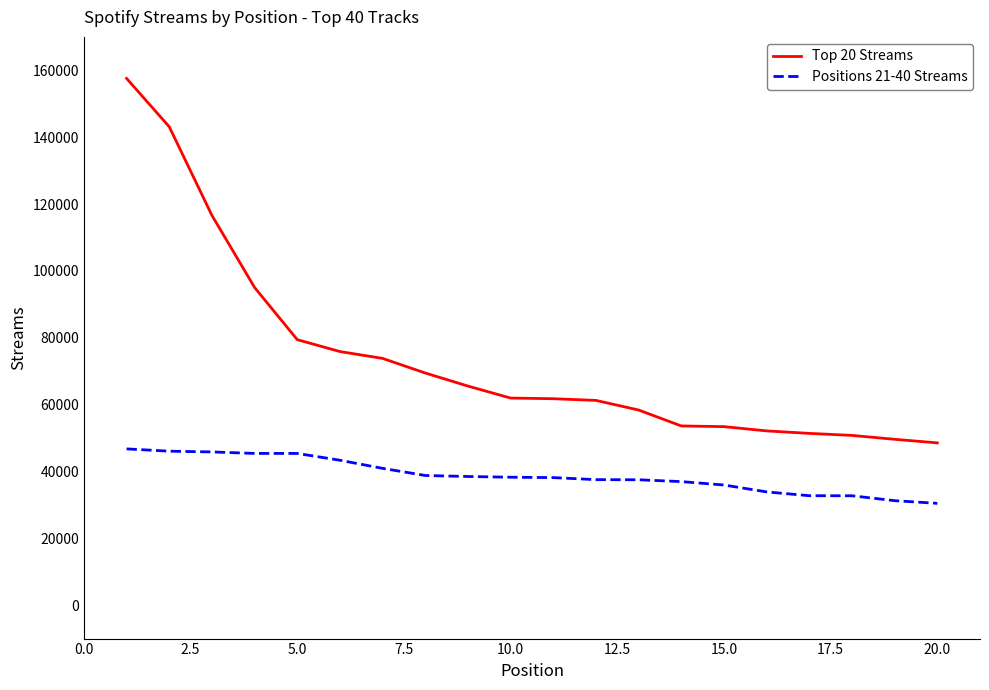

Which series has the widest spread of values?

Top 20 Streams